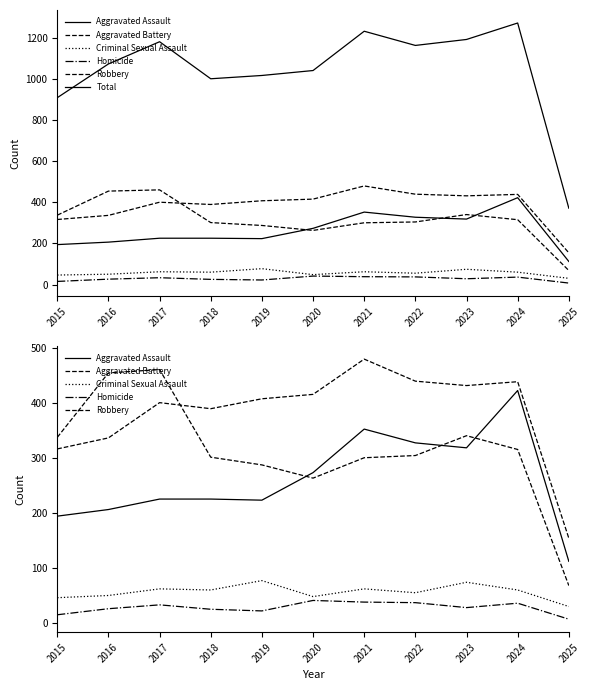

Between 2016 and 2021, which series saw the biggest shift?

Total